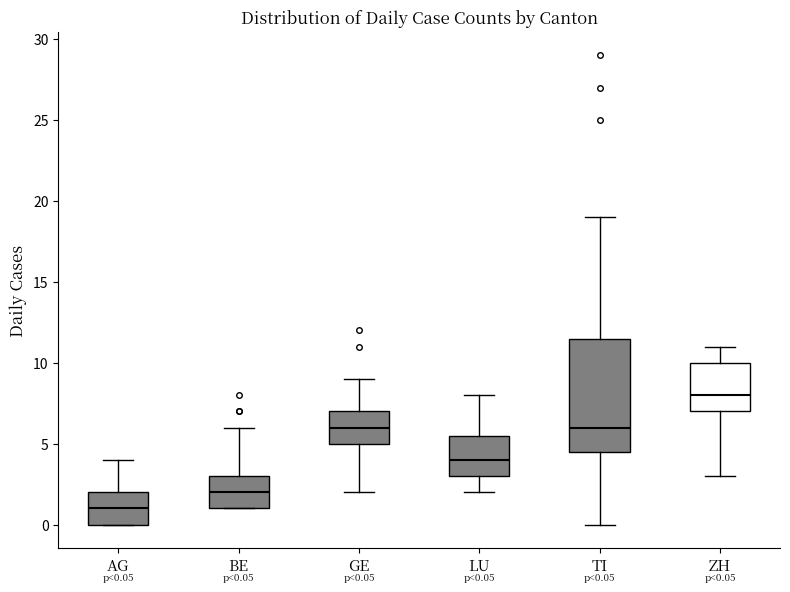

Which box has the highest median line?

ZH